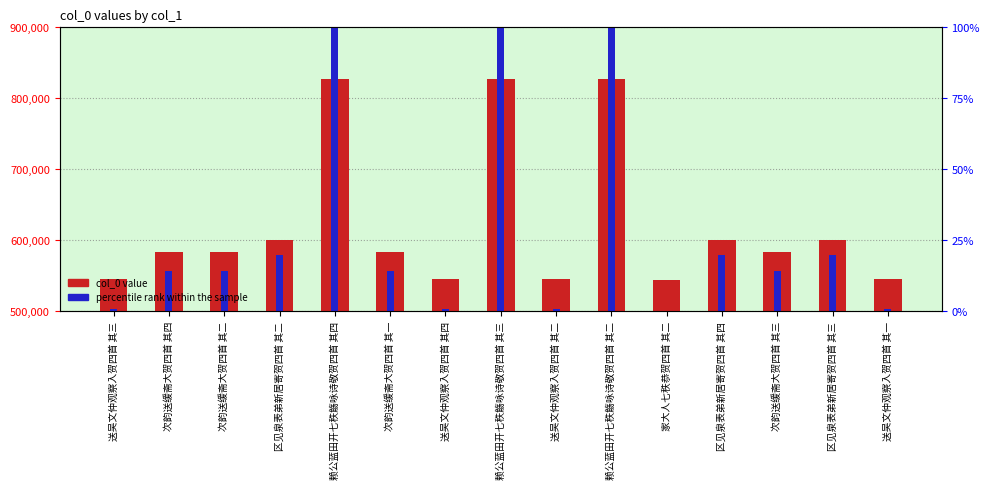

What is the label of the 3rd bar from the left?

次韵送缓斋大贺四首 其二